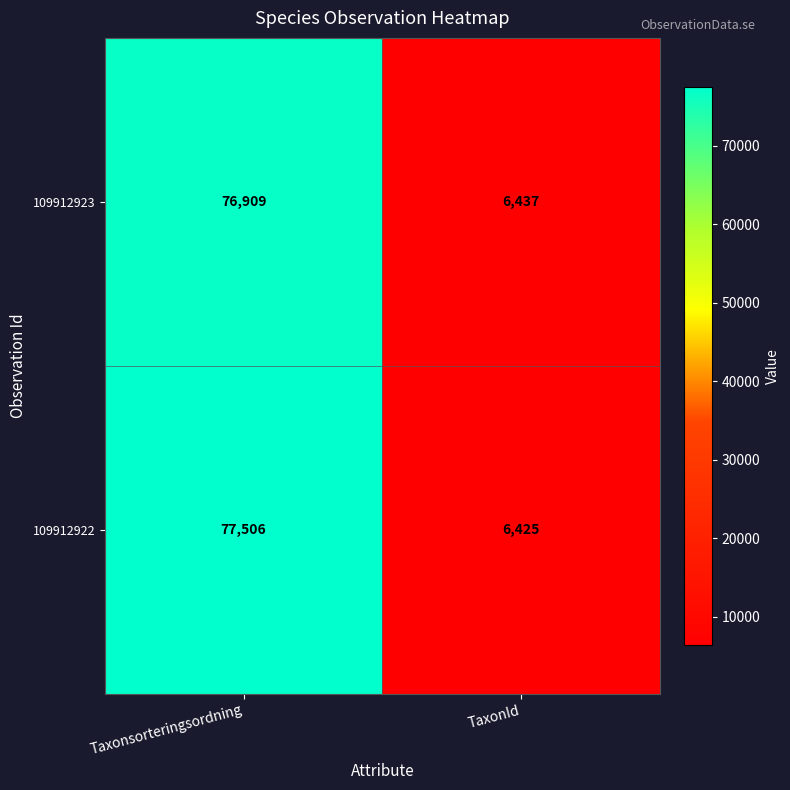

At which category is the sum across all series the highest?

Taxonsorteringsordning